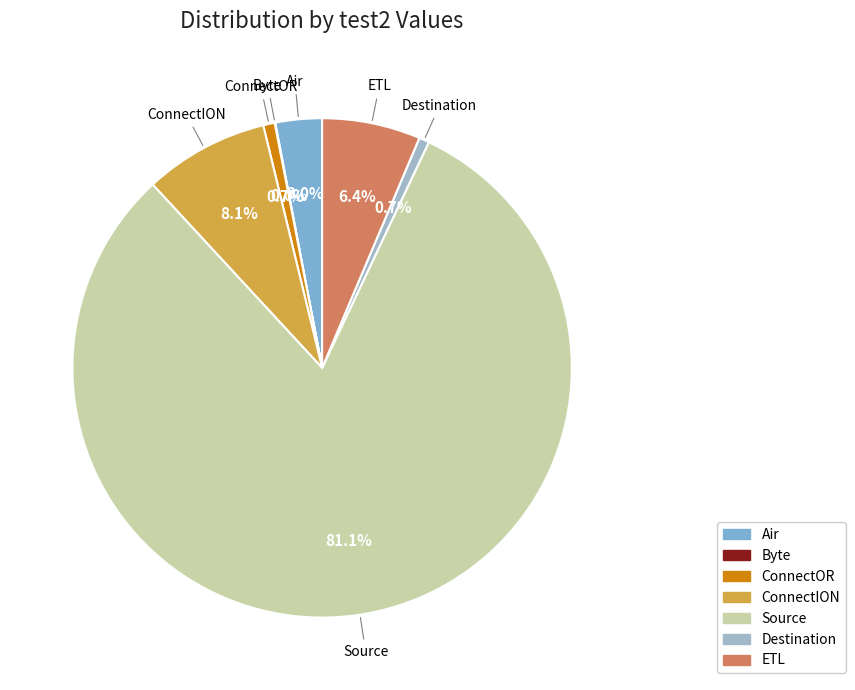

Do Source and Air together represent more than half of the pie?

Yes